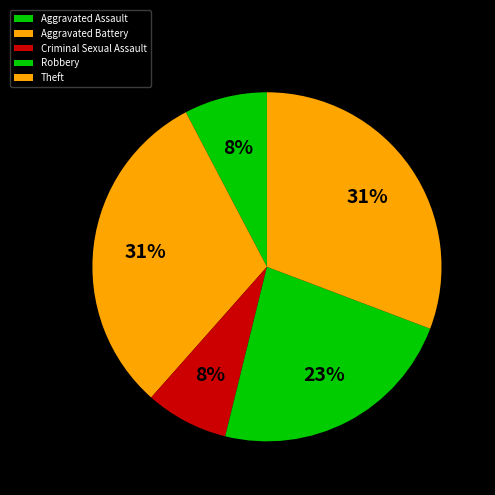

To the nearest percent, what is the average slice percentage?

20%